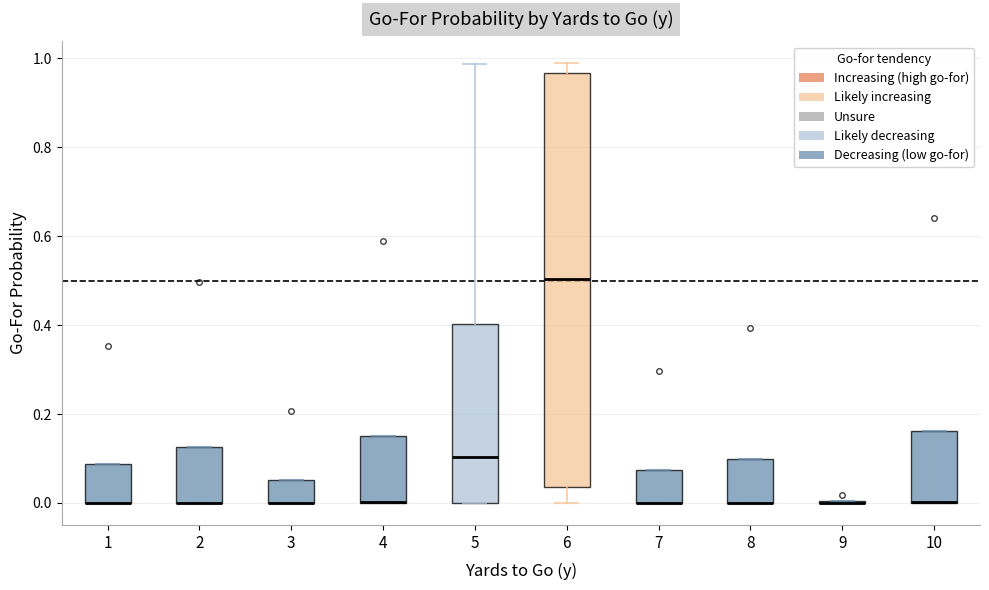

Reading left to right, read every box against the y-axis: the position of its median line, the range the box covers, and the ends of its whiskers. The values are not printed on the chart, so give them approximately, as read against the axis.

1: median 0.00 (drawn on the box's lower edge), box 0.00 to 0.08, whiskers 0.00 to 0.08
2: median 0.00 (drawn on the box's lower edge), box 0.00 to 0.12, whiskers 0.00 to 0.12
3: median 0.00 (drawn on the box's lower edge), box 0.00 to 0.06, whiskers 0.00 to 0.06
4: median 0.00 (drawn on the box's lower edge), box 0.00 to 0.16, whiskers 0.00 to 0.16
5: median 0.10, box 0.00 to 0.40, whiskers 0.00 to 0.98
6: median 0.50, box 0.04 to 0.96, whiskers 0.00 to 0.98
7: median 0.00 (drawn on the box's lower edge), box 0.00 to 0.08, whiskers 0.00 to 0.08
8: median 0.00 (drawn on the box's lower edge), box 0.00 to 0.10, whiskers 0.00 to 0.10
9: box collapsed to a line at 0.00, whiskers 0.00 to 0.00
10: median 0.00 (drawn on the box's lower edge), box 0.00 to 0.16, whiskers 0.00 to 0.16